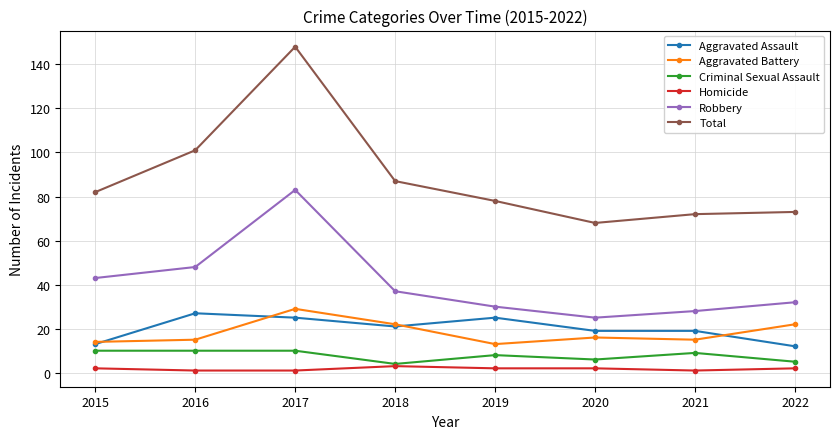

List the labels in order of Robbery value, smallest first.

2020, 2021, 2019, 2022, 2018, 2015, 2016, 2017